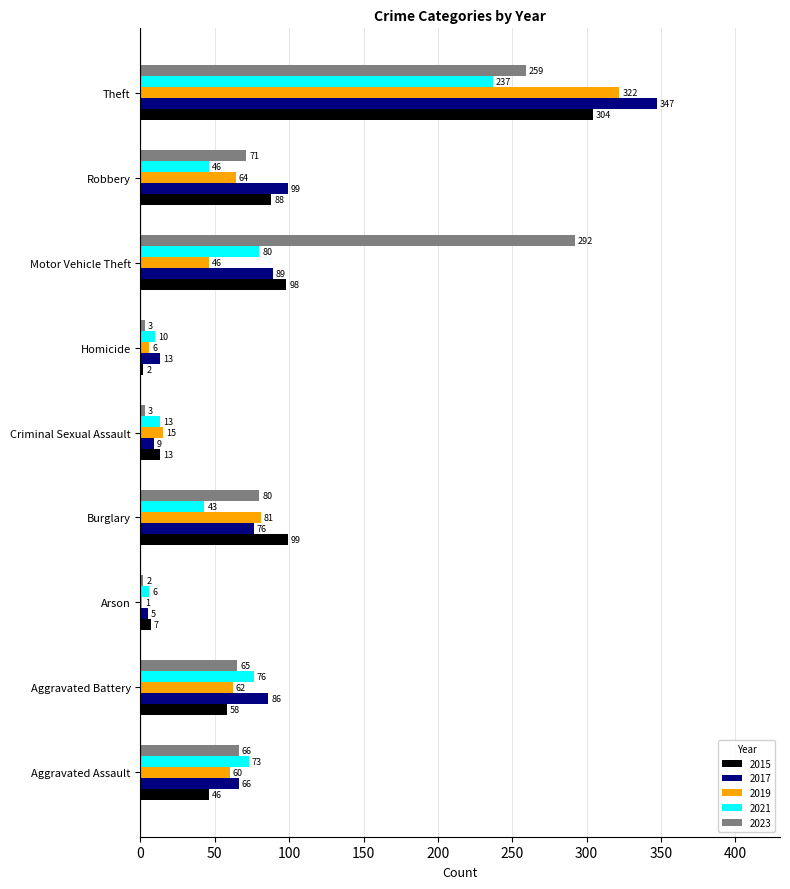

What are all the series names shown in the legend?

2015, 2017, 2019, 2021, 2023